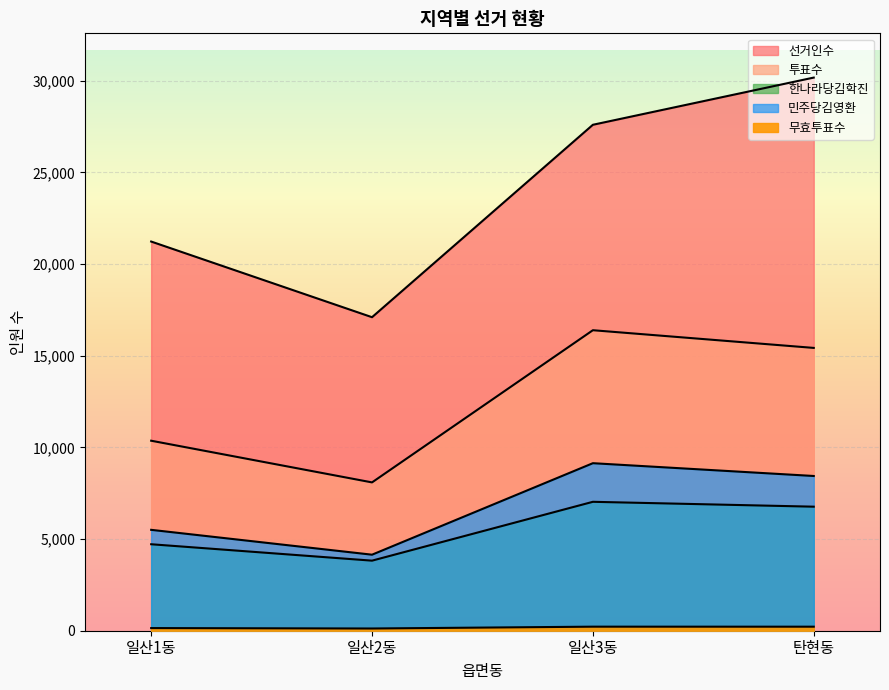

Reading right to left, list all the values displayed in this chart.

선거인수: 30171	27597	17101	21228
투표수: 15426	16391	8090	10364
한나라당김학진: 6766	7032	3822	4717
민주당김영환: 8440	9138	4147	5503
무효투표수: 220	221	121	144